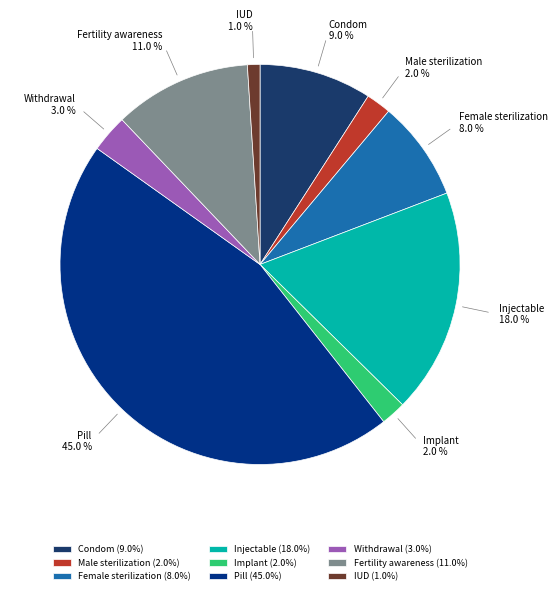

To the nearest percent, what is the average slice percentage?

11%